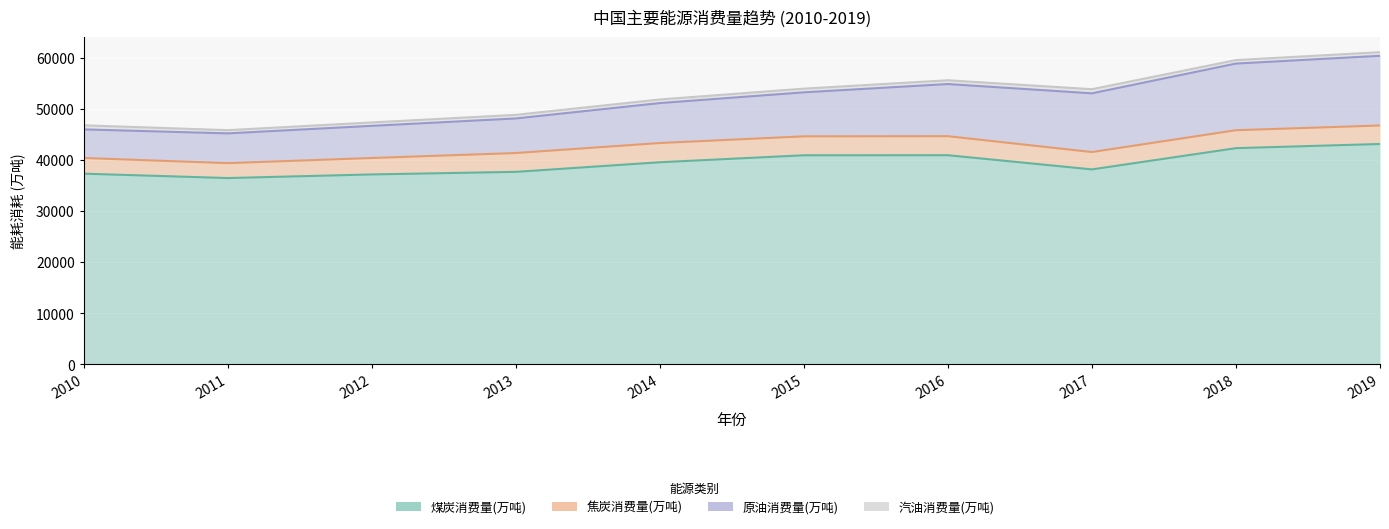

Between 2013 and 2016, which series saw the biggest shift?

原油消费量(万吨)